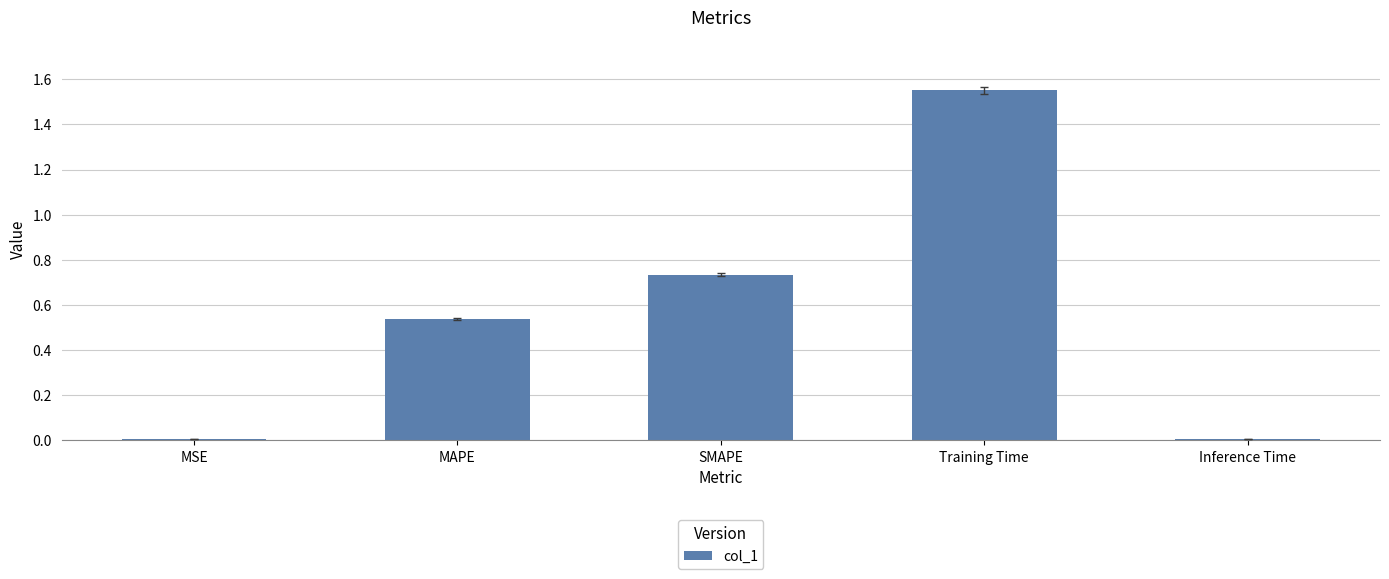

What is the change in value from SMAPE to Training Time?

+0.8